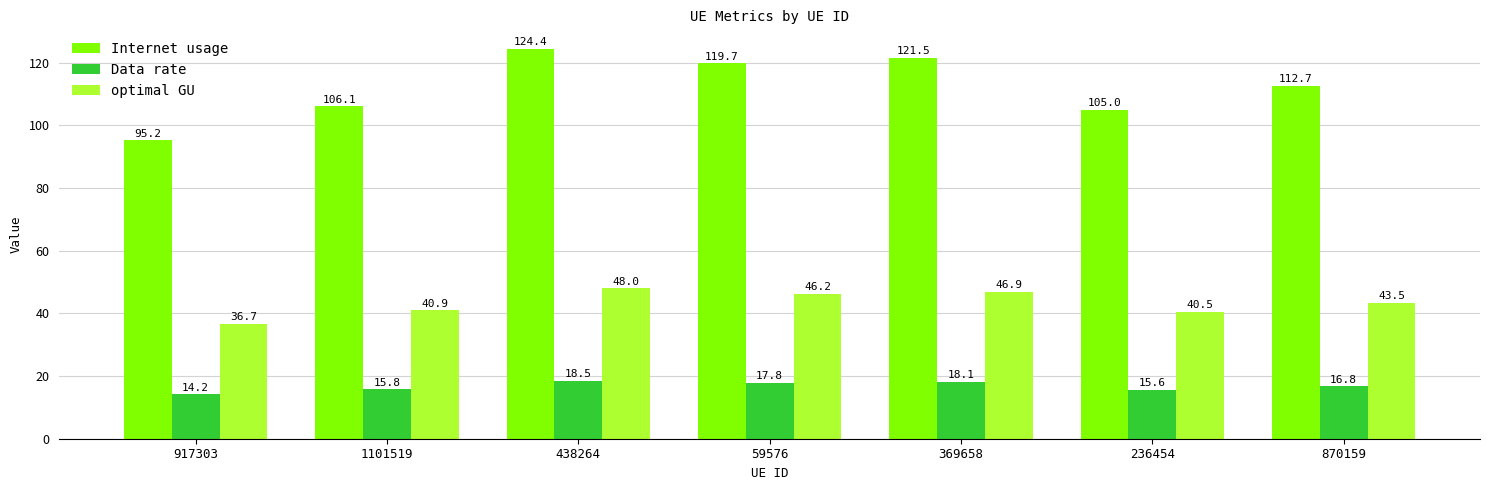

Which series has the widest spread of values?

Internet usage